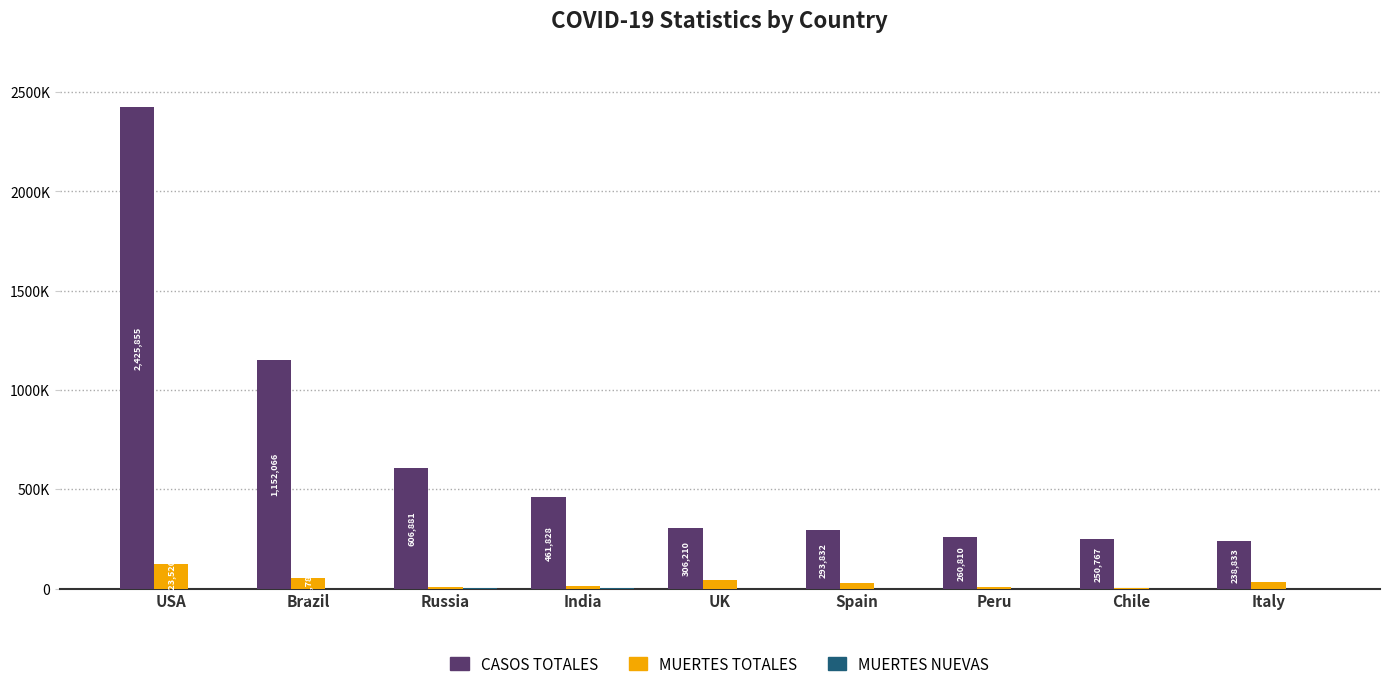

Does the chart contain stacked bars?

No